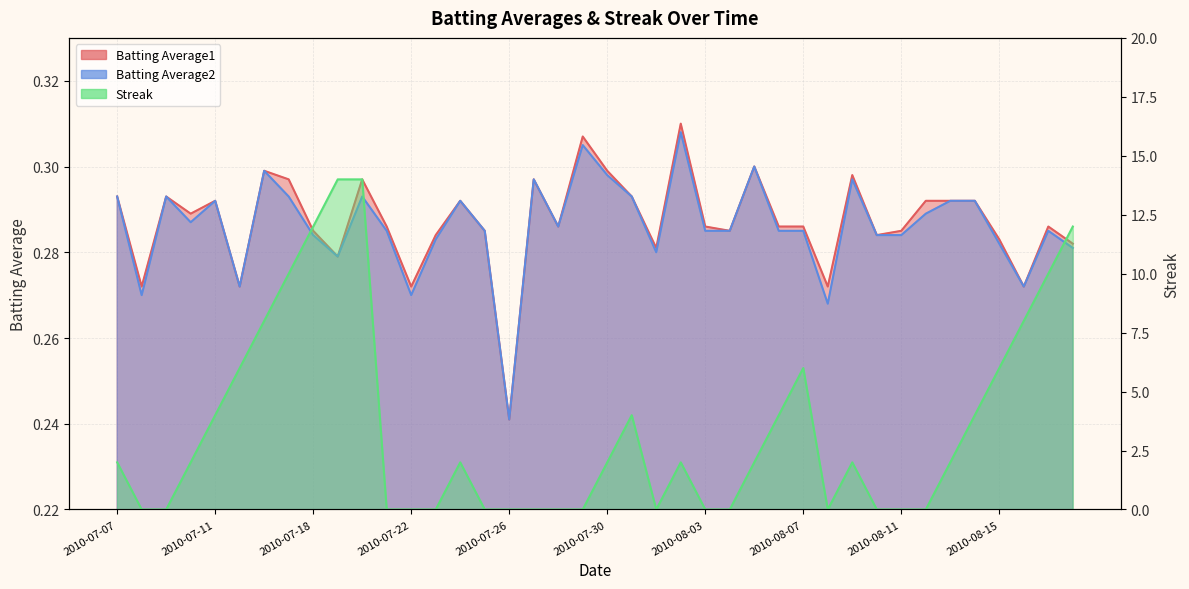

Reading right to left, transcribe all the data shown in this chart.

Batting Average1: 0.3	0.3	0.3	0.3	0.3	0.3	0.3	0.3	0.3	0.3	0.3	0.3	0.3	0.3	0.3	0.3	0.3	0.3	0.3	0.3	0.3	0.3	0.3	0.2	0.3	0.3	0.3	0.3	0.3	0.3	0.3	0.3	0.3	0.3	0.3	0.3	0.3	0.3	0.3	0.3
Batting Average2: 0.3	0.3	0.3	0.3	0.3	0.3	0.3	0.3	0.3	0.3	0.3	0.3	0.3	0.3	0.3	0.3	0.3	0.3	0.3	0.3	0.3	0.3	0.3	0.2	0.3	0.3	0.3	0.3	0.3	0.3	0.3	0.3	0.3	0.3	0.3	0.3	0.3	0.3	0.3	0.3
Streak: 12.0	10.0	8.0	6.0	4.0	2.0	0.0	0.0	0.0	2.0	0.0	6.0	4.0	2.0	0.0	0.0	2.0	0.0	4.0	2.0	0.0	0.0	0.0	0.0	0.0	2.0	0.0	0.0	0.0	14.0	14.0	12.0	10.0	8.0	6.0	4.0	2.0	0.0	0.0	2.0